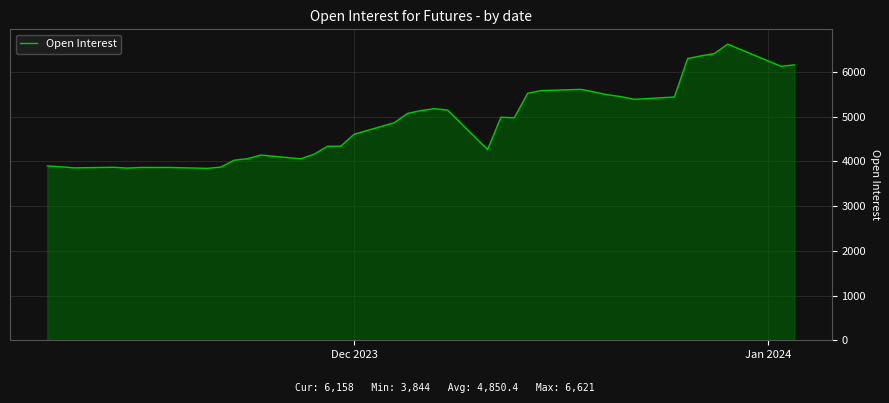

What is the greatest value displayed?

6621